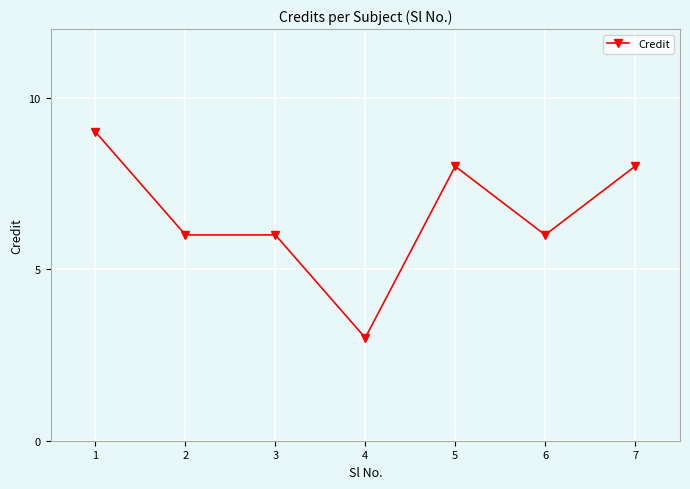

The value at 1 is 13. True or false?

False